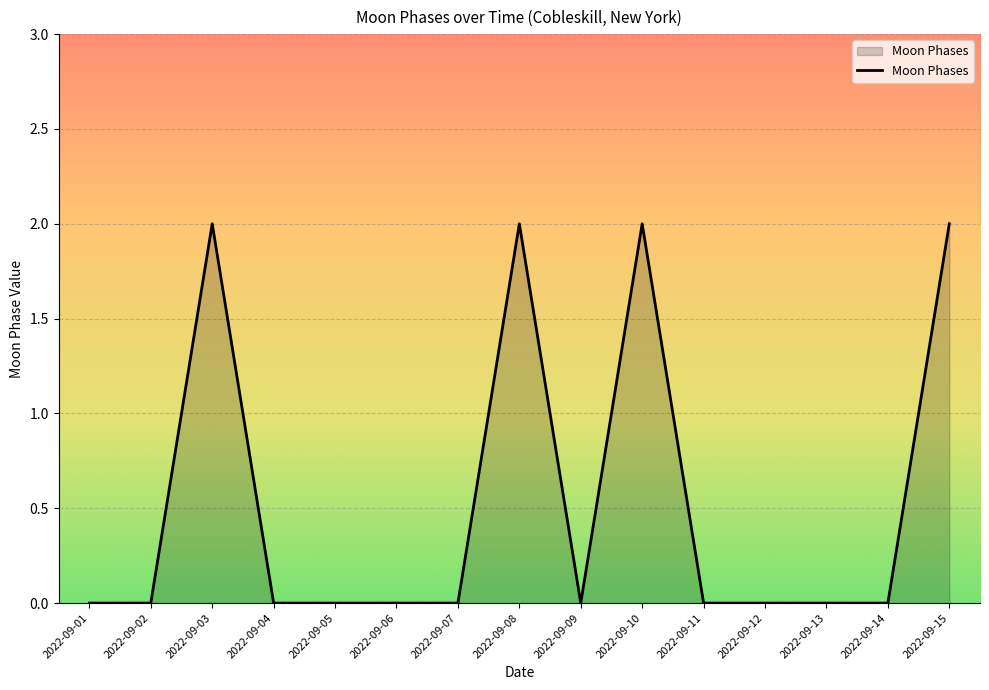

Reading left to right, extract all data points from this chart.

0	0	2	0	0	0	0	2	0	2	0	0	0	0	2